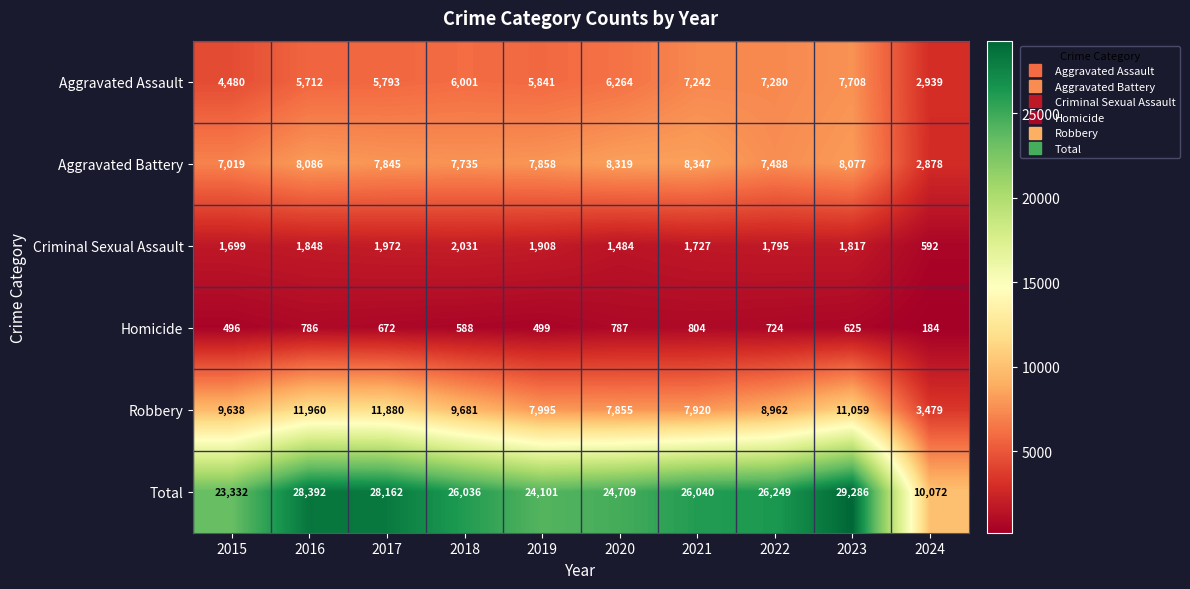

Which series has the largest total across all categories?

Total